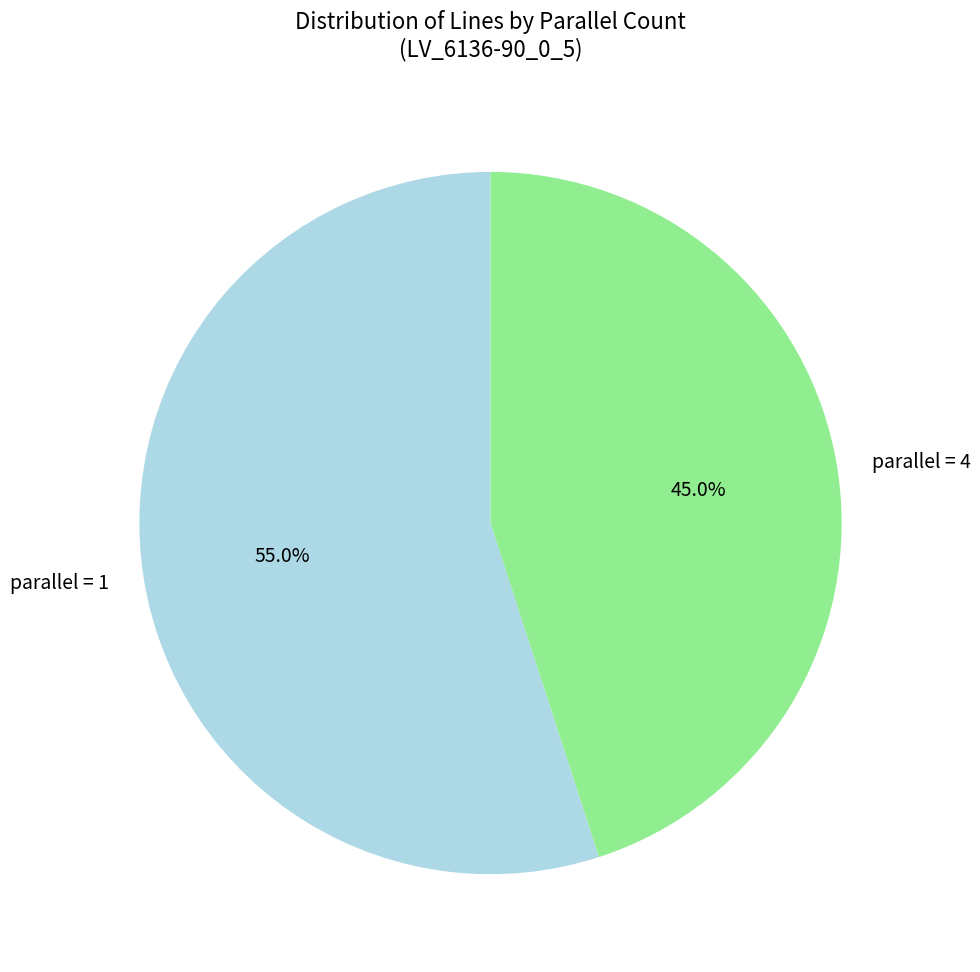

Does parallel = 1 represent more than half of the total?

Yes